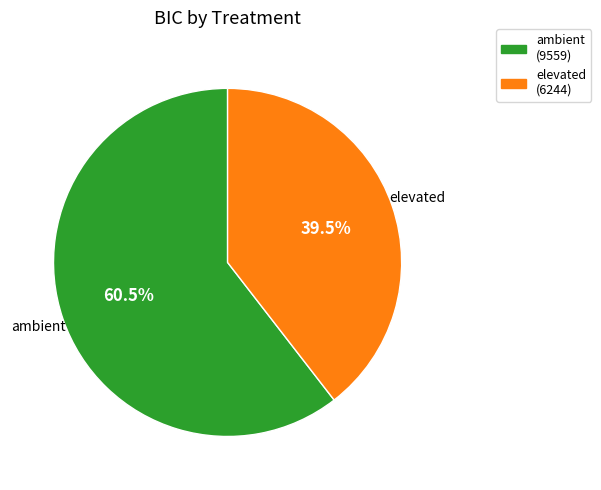

Does elevated account for over 50% of the chart?

No